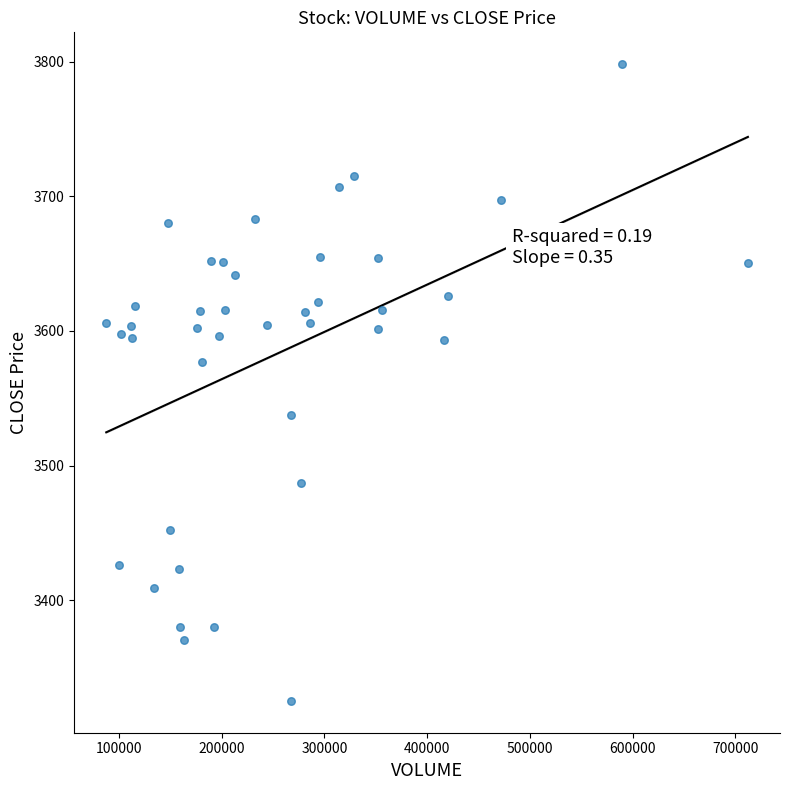

What is the range of X values (max minus min)?

624822.0